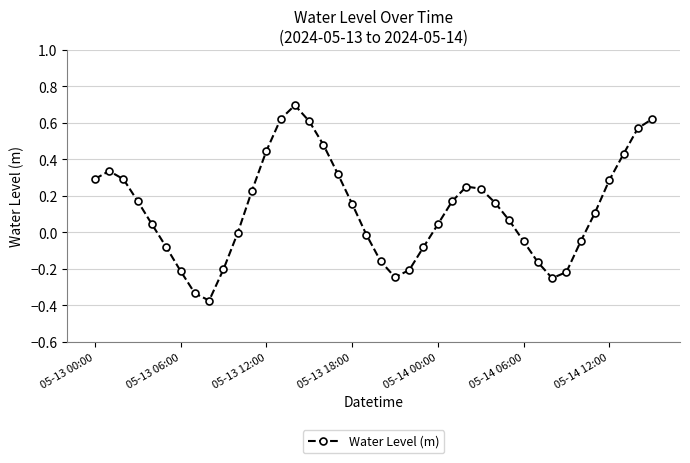

What is the greatest value displayed?

0.7